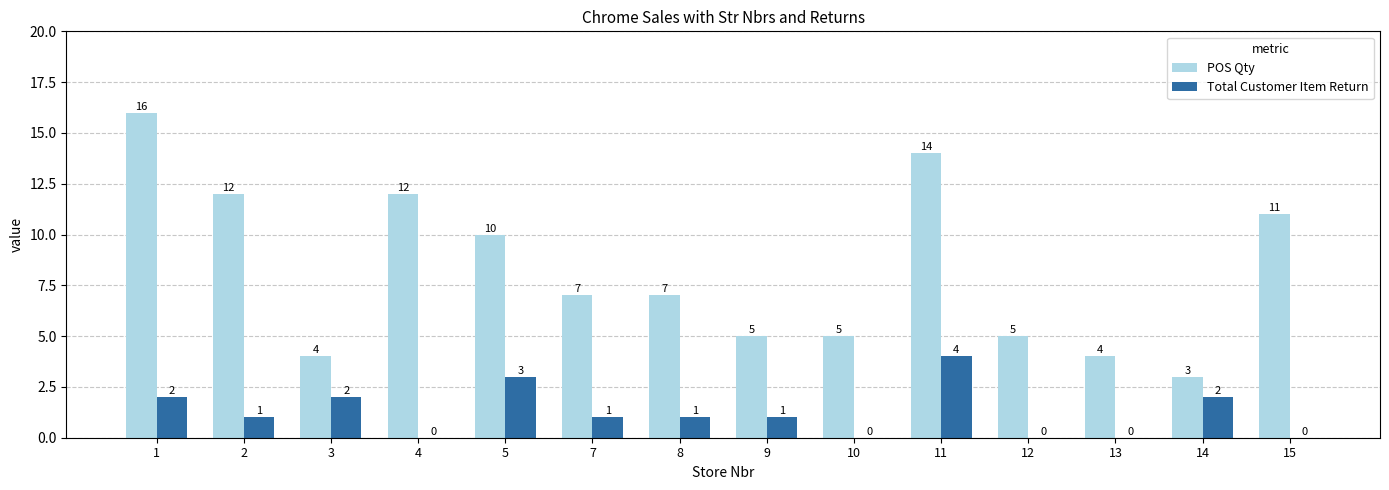

Does the chart contain stacked bars?

No